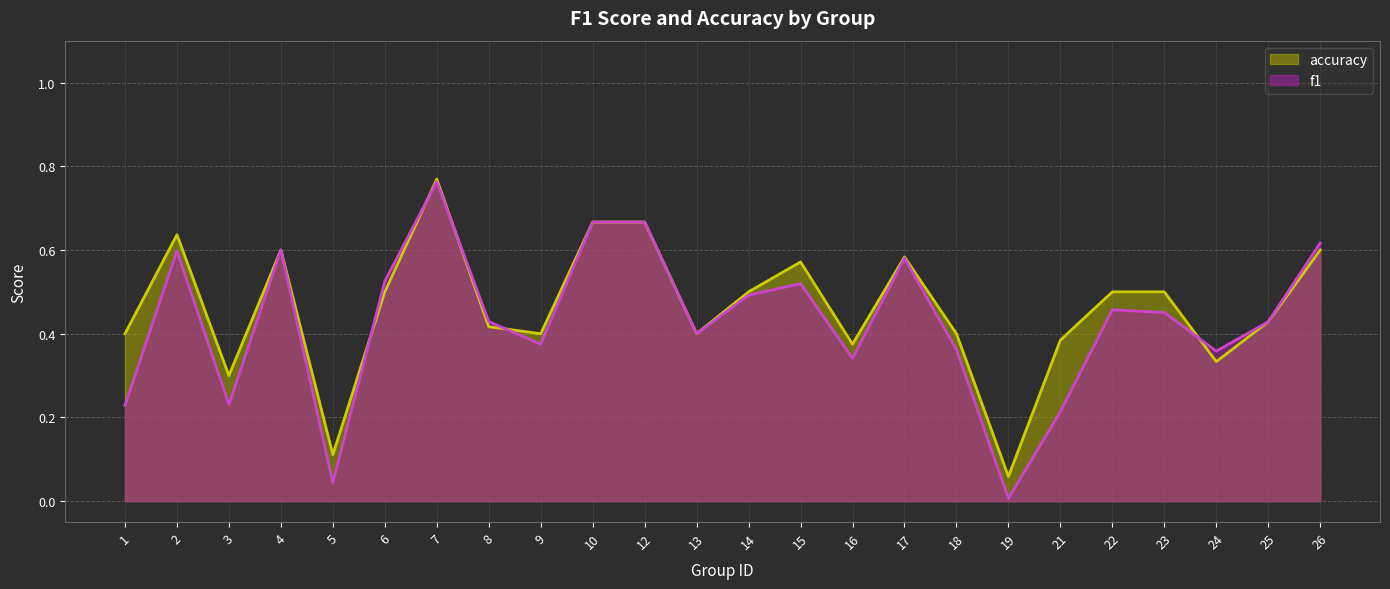

What is the difference between the maximum and minimum values in the accuracy series?

0.7